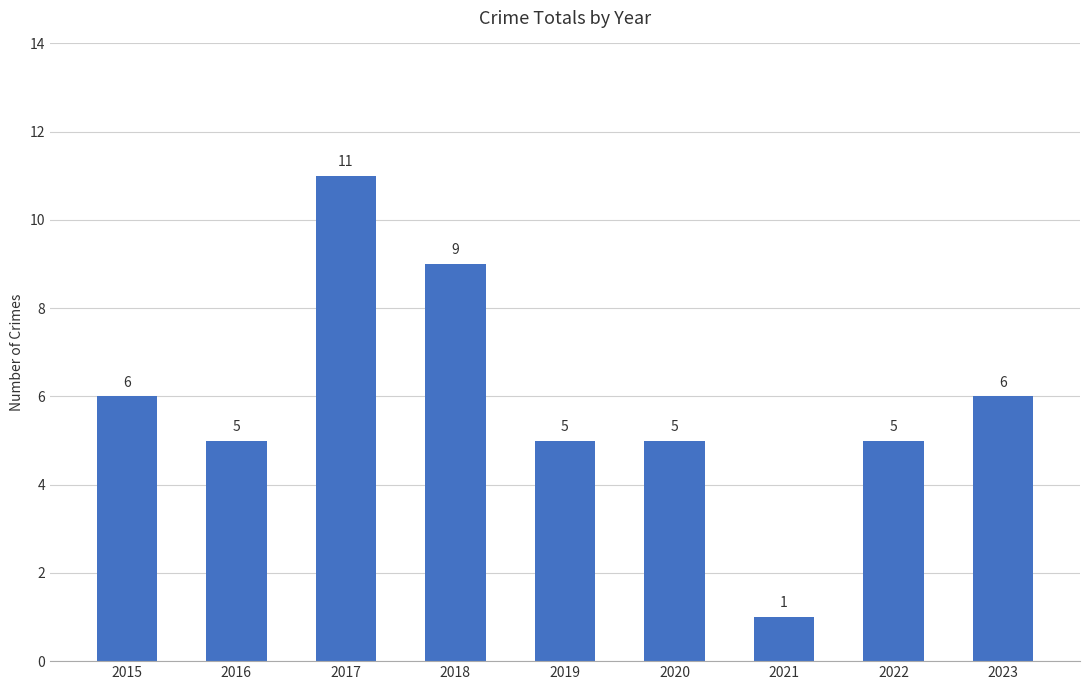

How many values are between 5 and 6?

6